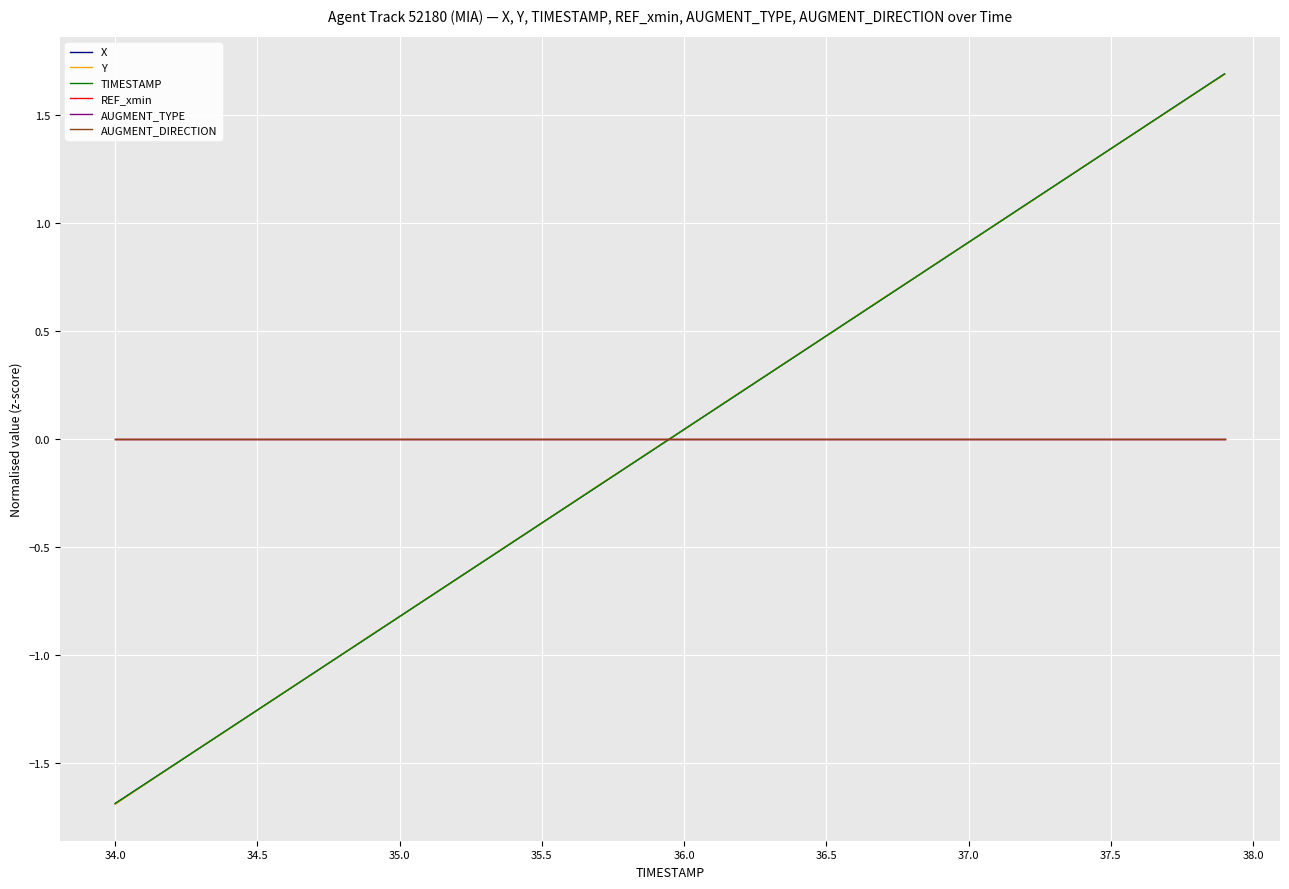

Rank the series by their maximum value, from lowest to highest.

REF_xmin, AUGMENT_TYPE, AUGMENT_DIRECTION, Y, TIMESTAMP, X